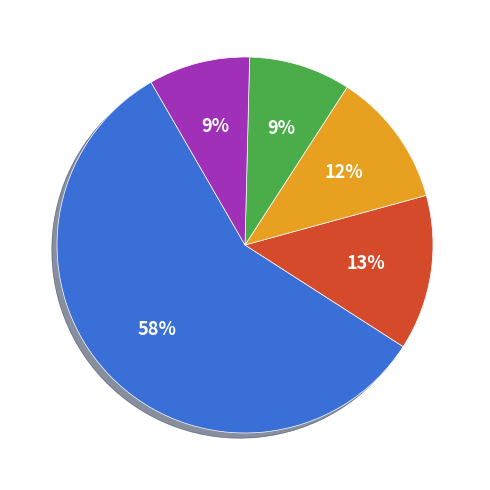

To the nearest percent, what is the average slice percentage?

20%